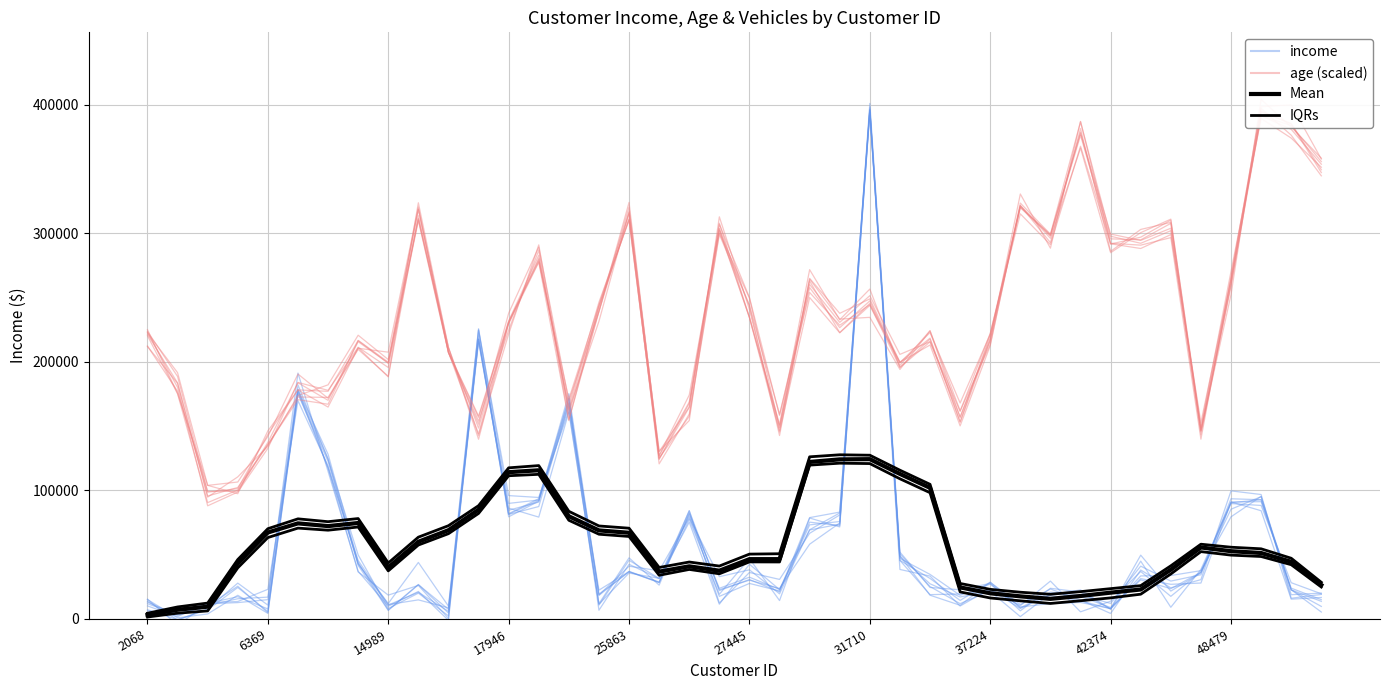

Reading left to right, extract all data points from this chart.

income: 13877.0	-717.3	7860.2	27901.5	10785.2	178785.3	128193.0	43981.5	6964.3	26814.8	4595.8	217583.8	86255.3	79273.8	161051.1	11482.8	35745.4	31630.3	75289.1	11472.9	42603.8	22828.7	75350.3	72608.3	394175.7	45575.5	18928.6	19449.1	22683.9	8186.7	18878.3	22609.7	7730.0	31392.5	26967.4	27966.2	91083.6	84233.1	15409.3	16721.3
age (scaled): 221582.1	183677.8	94818.7	110581.9	134403.9	173878.8	182215.2	220832.9	201880.1	319198.4	207456.4	144015.7	230490.1	280548.6	163178.8	242817.2	311324.8	124577.6	164645.4	303719.7	234649.3	150194.8	262985.8	222822.7	245574.0	199756.7	213214.3	150275.2	212654.5	323662.2	299433.8	386944.7	297883.5	292372.4	302158.4	143445.5	261558.8	395436.7	385213.7	347406.3
Mean: 3160.0	7160.0	9560.0	43300.0	67300.0	74400.0	72280.0	74680.0	40080.0	60080.0	69080.0	85040.0	114240.0	115720.0	79920.0	68920.0	67080.0	36840.0	40960.0	37560.0	46560.0	46560.0	122200.0	124200.0	124380.0	112880.0	102040.0	24580.0	19980.0	17600.0	15660.0	17876.0	20476.0	22936.0	38336.0	55656.0	52740.0	51340.0	44480.0	26480.0
IQRs: 1514.1	4508.0	6279.3	39794.3	63362.9	70708.7	69091.5	71569.7	37436.6	57535.3	66377.4	82135.1	111468.9	112556.8	76804.1	65949.4	64200.4	34012.0	38547.8	35161.1	44410.0	44359.8	119731.8	121234.1	120930.9	109092.6	98273.2	21054.6	16337.0	14131.4	12071.0	14185.3	16406.0	19273.1	35016.8	52408.4	49687.8	48605.5	42234.4	24852.4